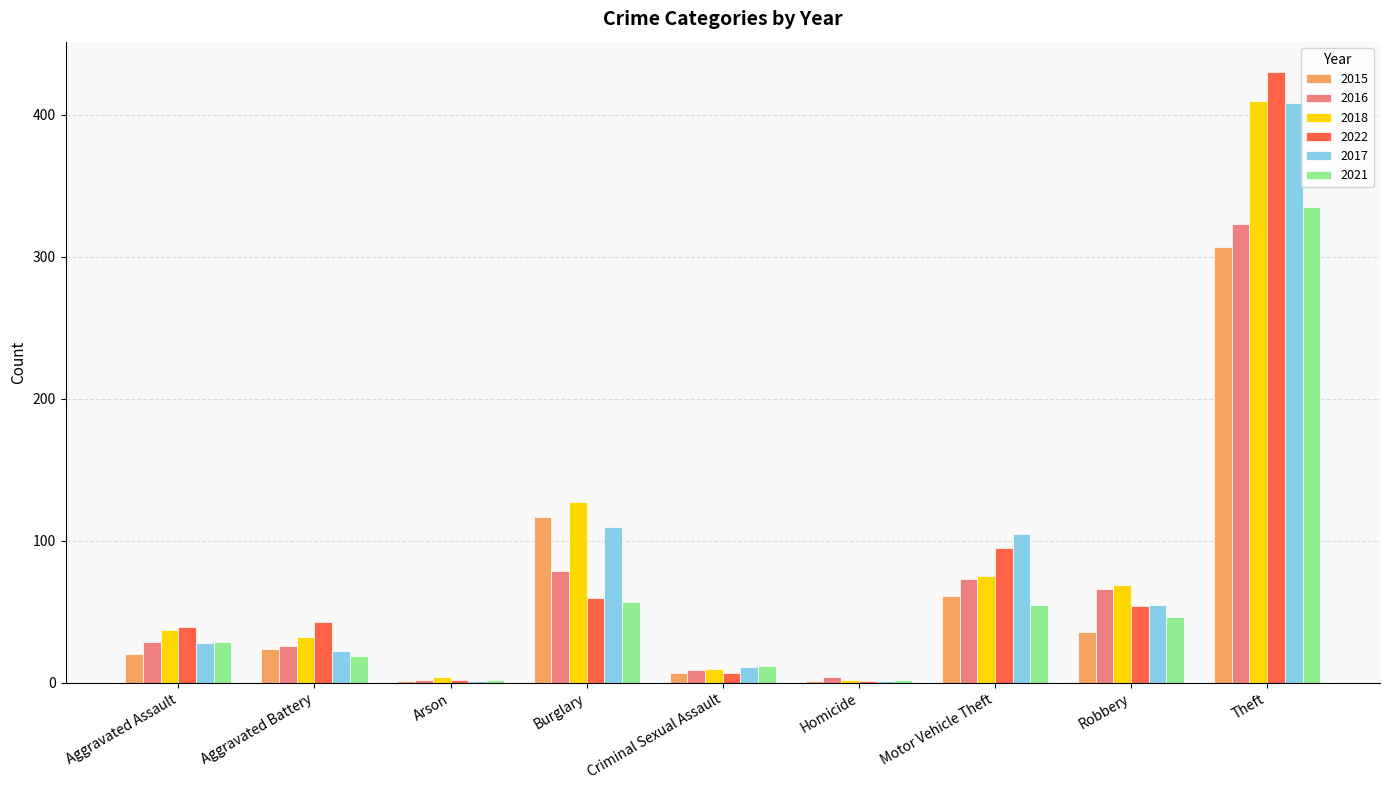

Which category has the highest value in the 2021 series?

Theft